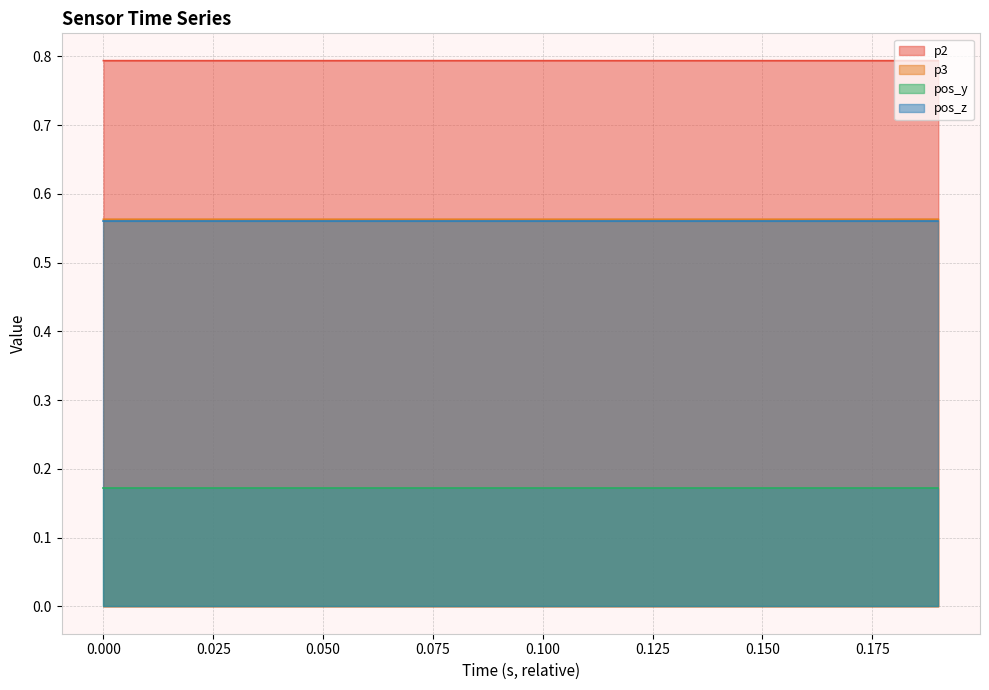

True or false: p3 and p2 intersect in this chart.

False